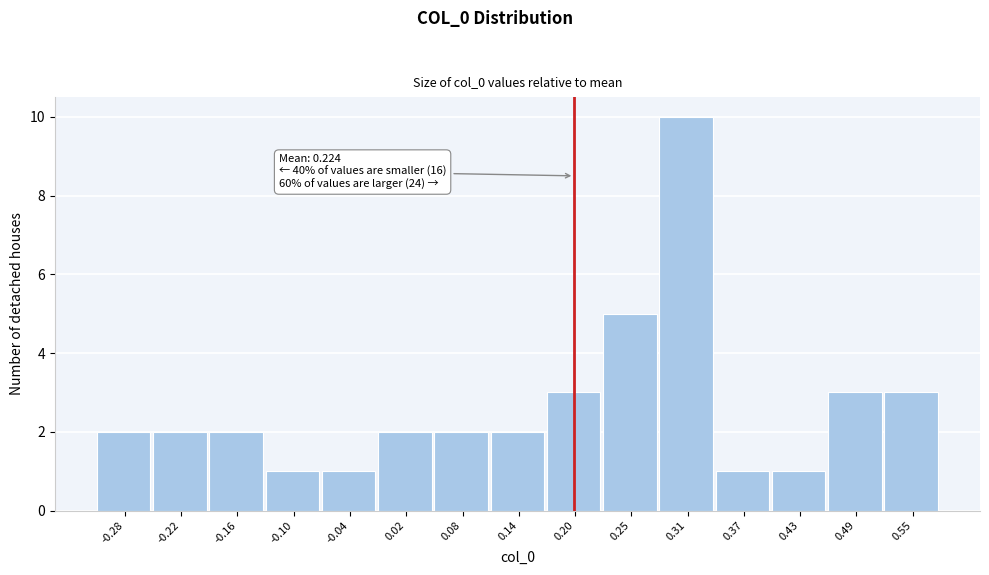

Reading left to right, what are all the values shown in this chart?

2	2	2	1	1	2	2	2	3	5	10	1	1	3	3